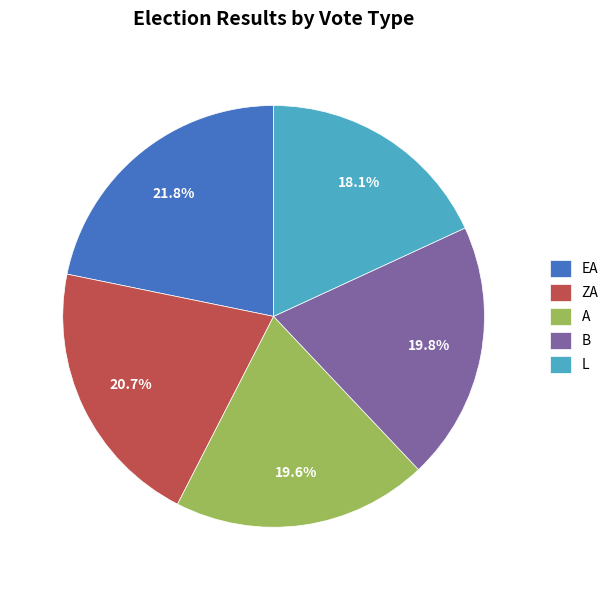

How much of the chart is everything except ZA?

79.3%